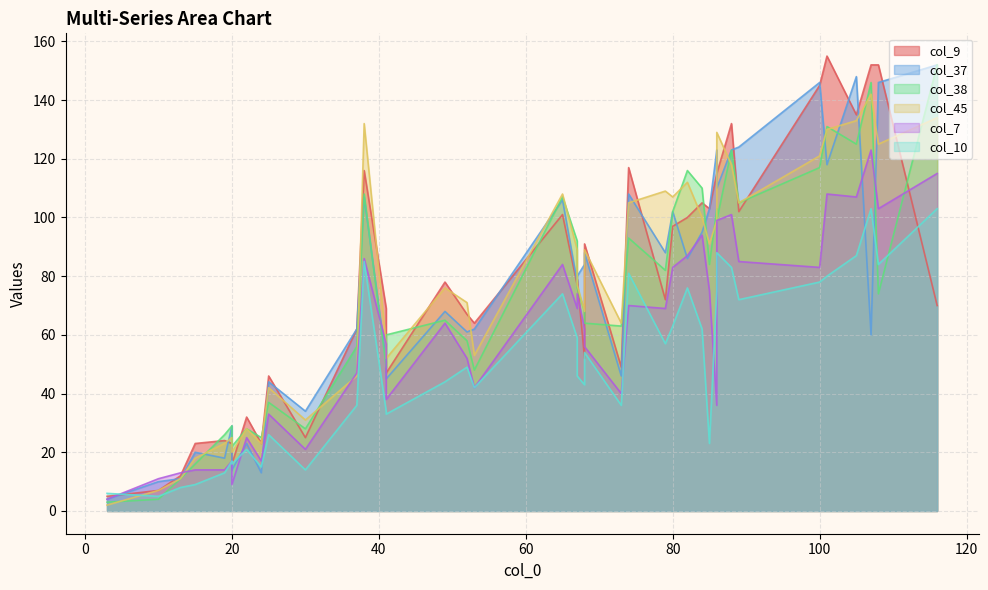

Where is the first local maximum for col_7?

4